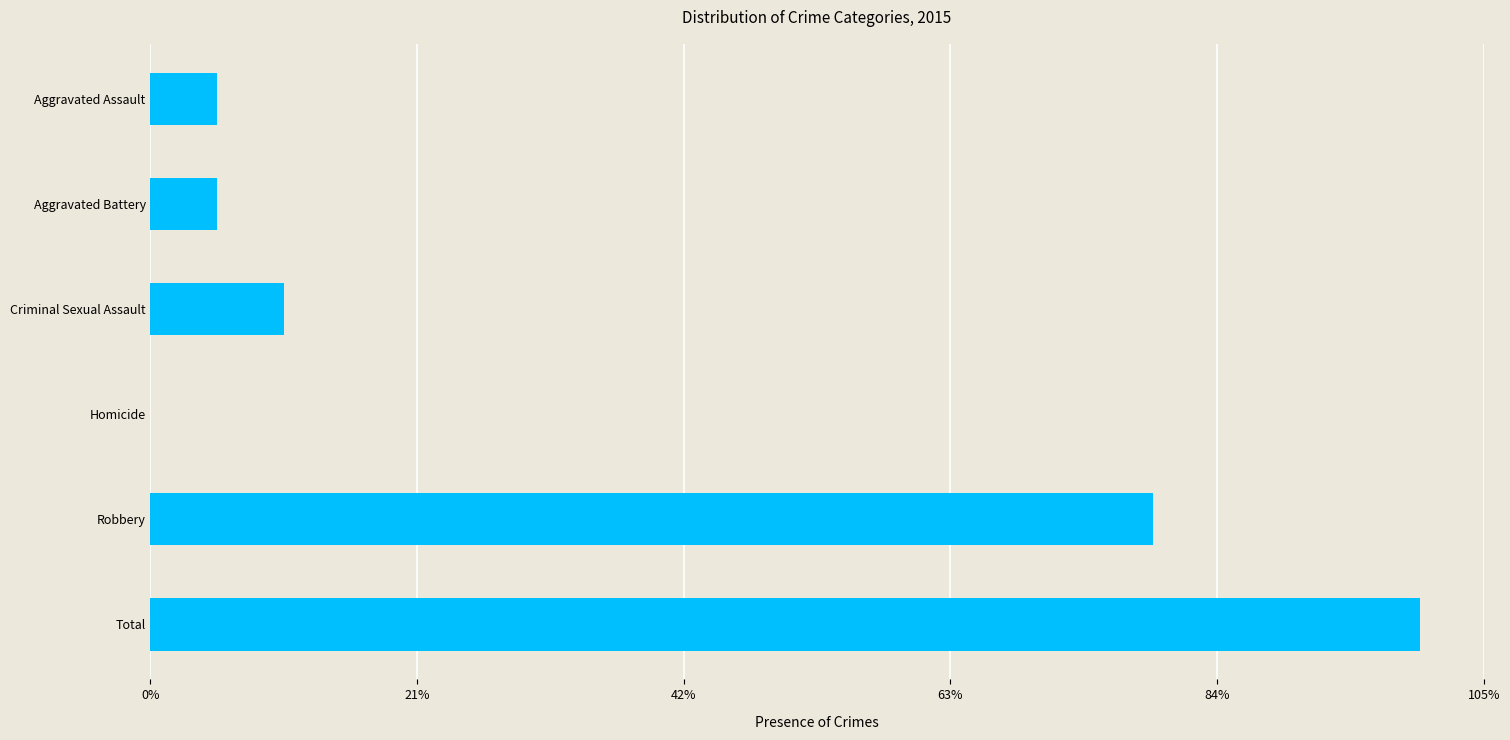

Which category has the highest value across all series?

Total